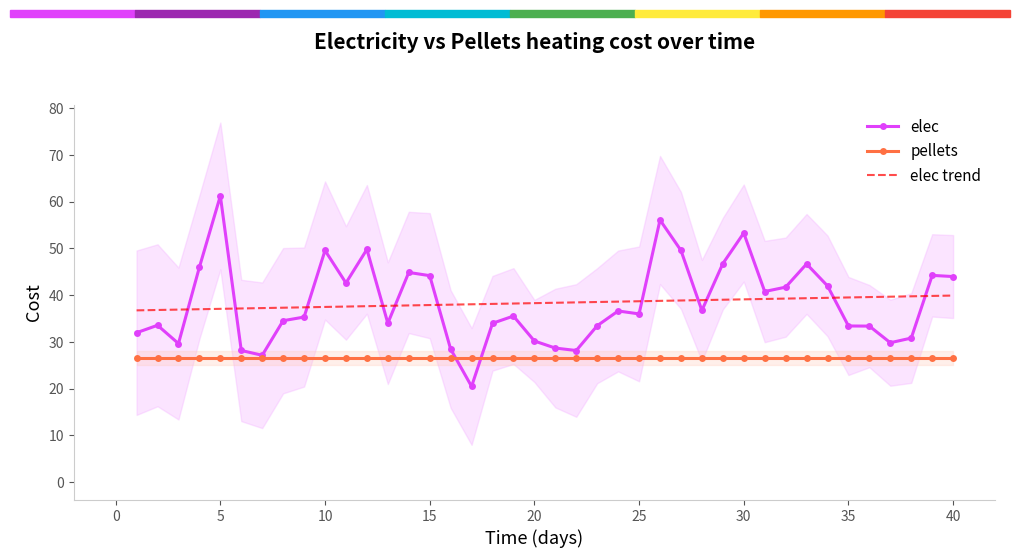

The value of pellets at 30 is 6.6. True or false?

False